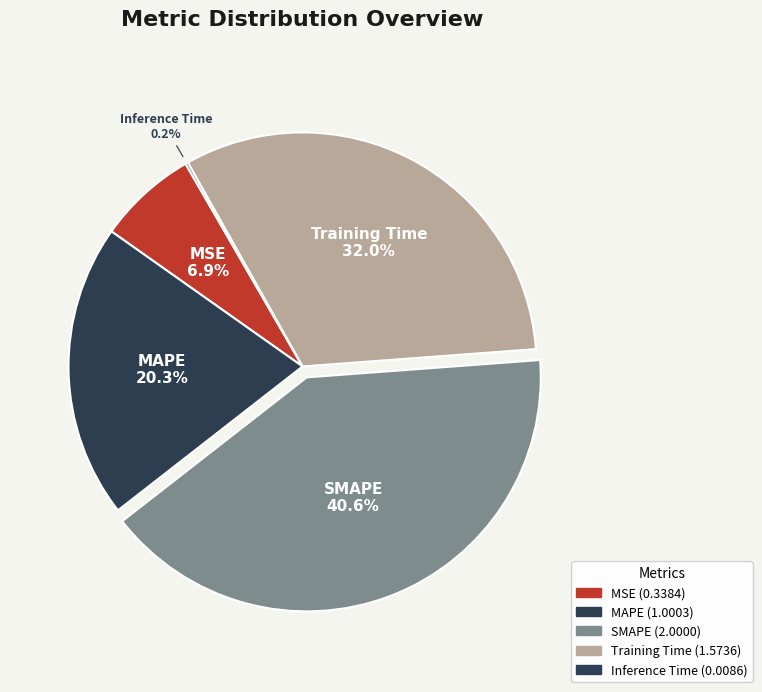

To the nearest percent, what is the difference between the largest and smallest slice percentages?

40%